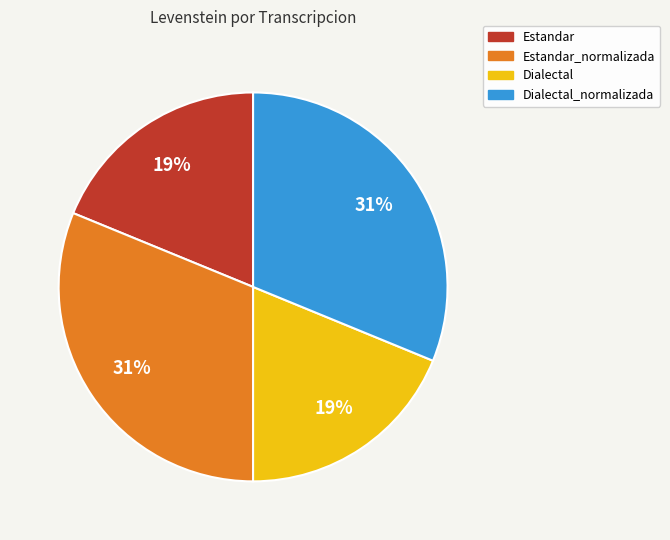

How many segments does this pie chart have?

4